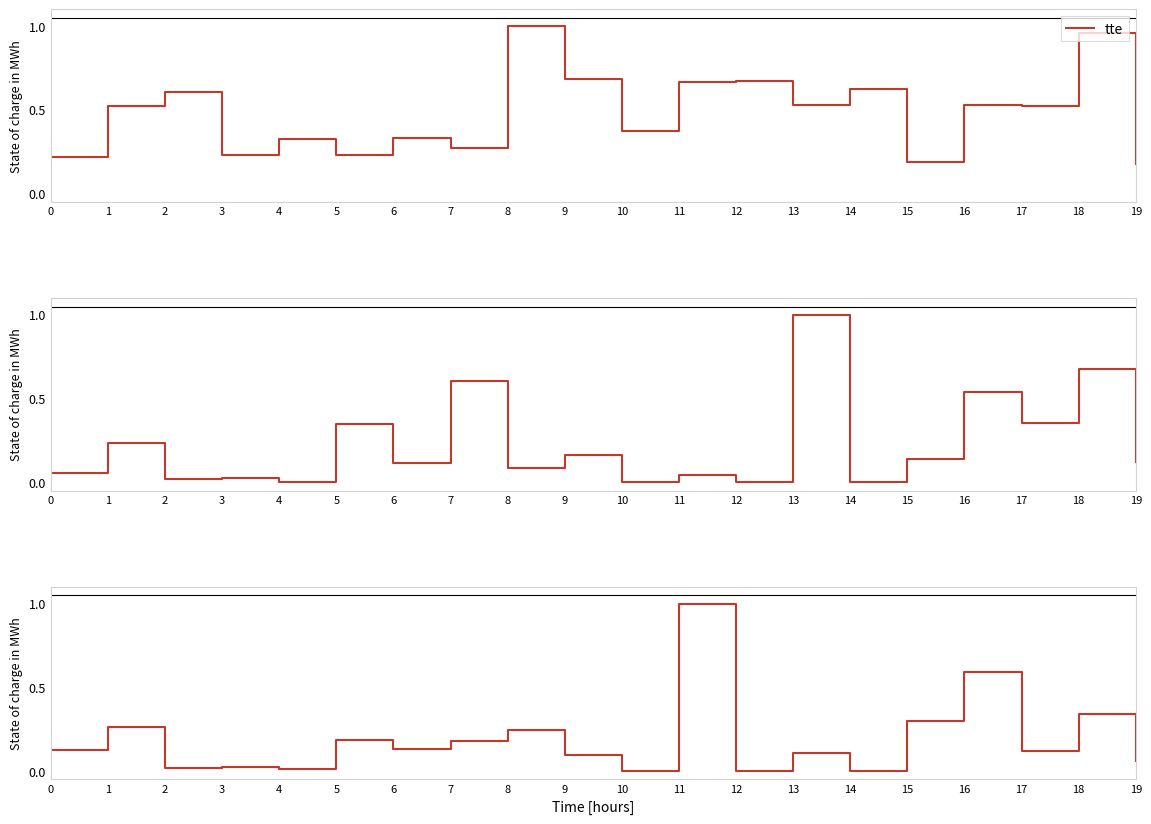

At which category is the sum across all series the highest?

18